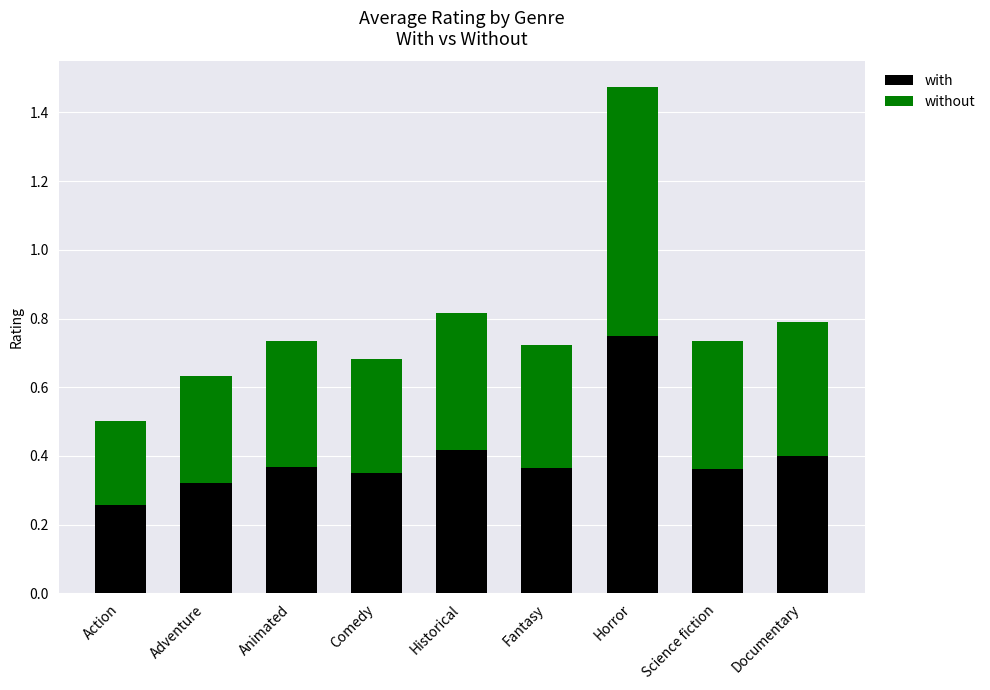

At which category is the sum across all series the highest?

Horror